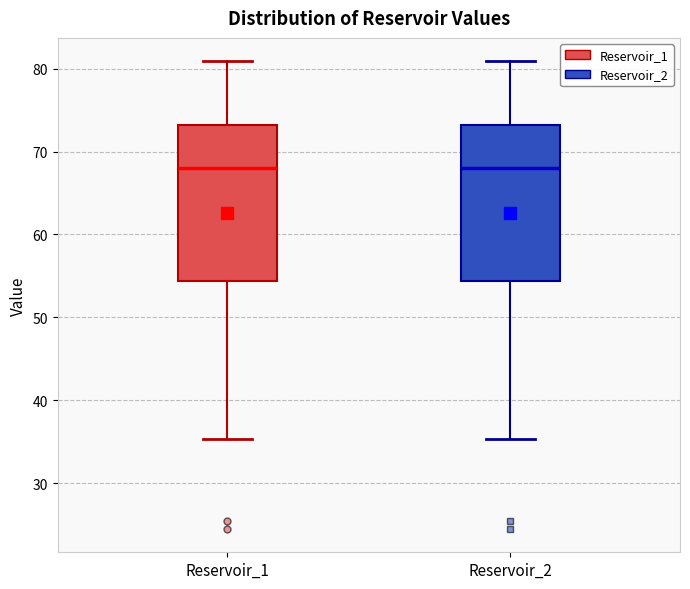

Reading left to right, transcribe this box plot: for each box, give where its median line is, the range the box spans, and where its two whiskers end, as read against the y-axis. The values are not printed on the chart, so give them approximately, as read against the axis.

Reservoir_1: median 68, box 54 to 73, whiskers 35 to 81
Reservoir_2: median 68, box 54 to 73, whiskers 35 to 81